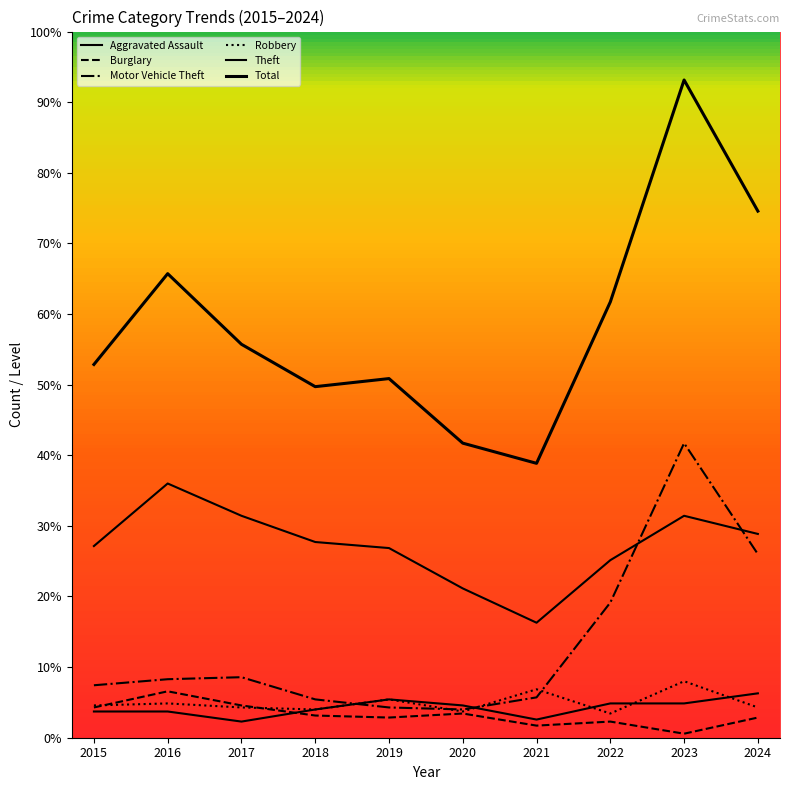

At which category does Theft reach its first local valley?

2021